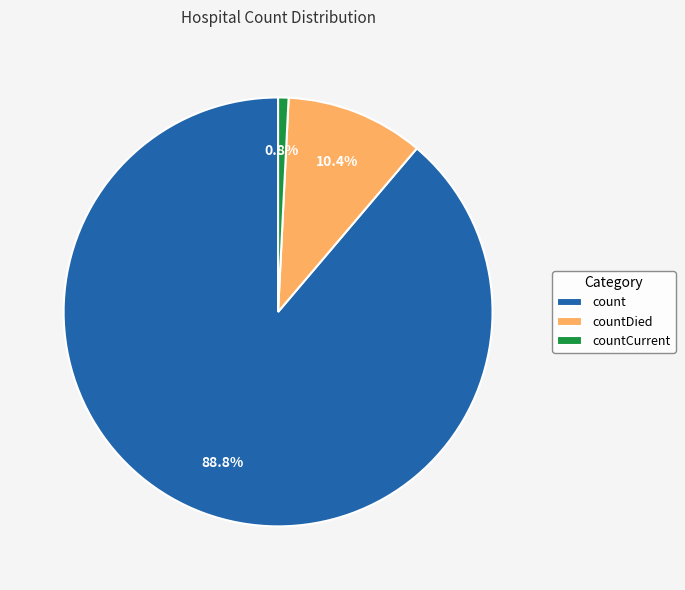

Which has a higher value, countDied or count?

count